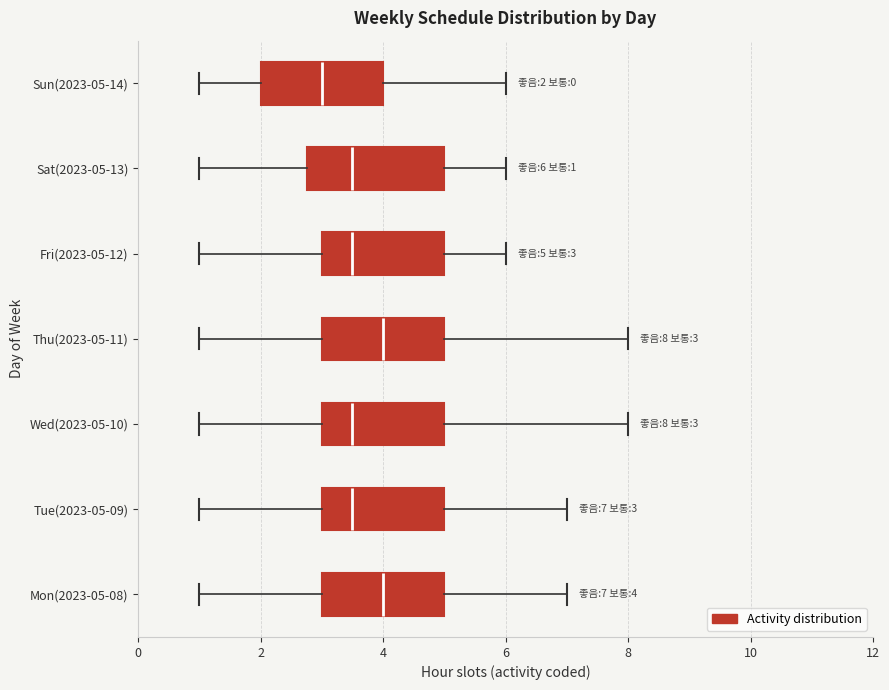

Which box is the widest, from its left edge to its right edge?

Sat(2023-05-13)